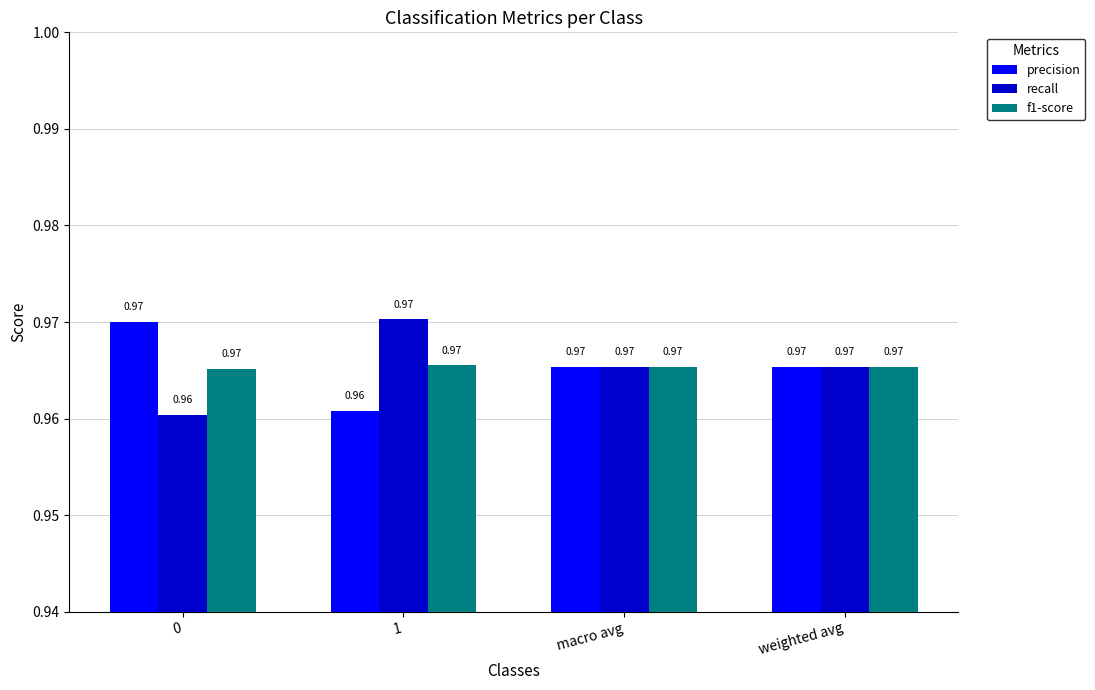

Count the recall values in the range 0 to 1.

4